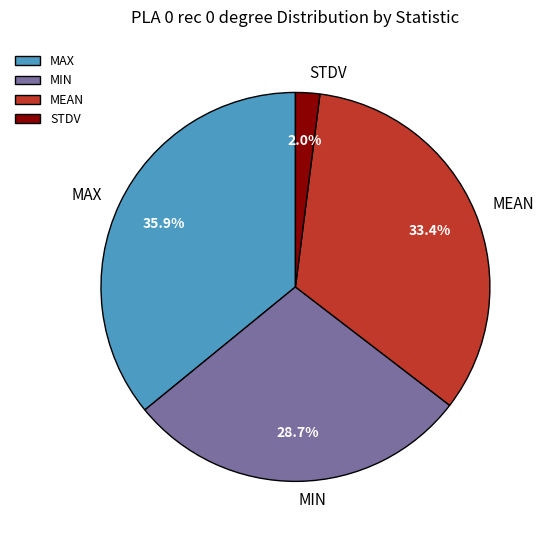

To the nearest percent, what portion does MIN represent?

29%